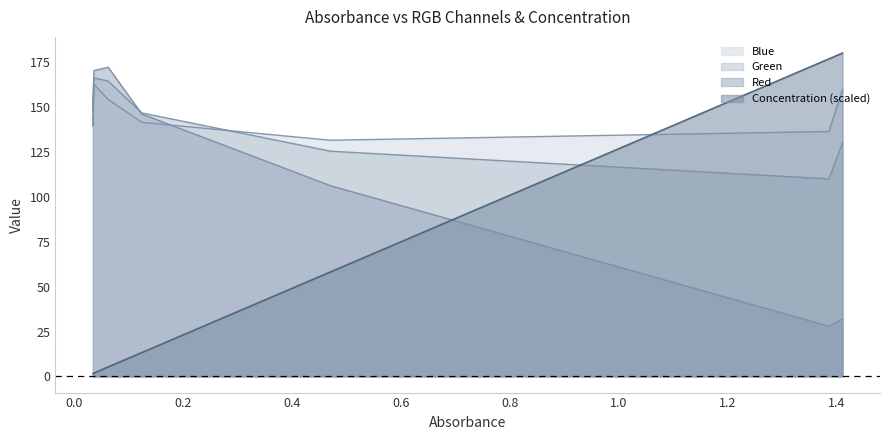

The Green series shows 34.7 at 0.124. True or false?

False